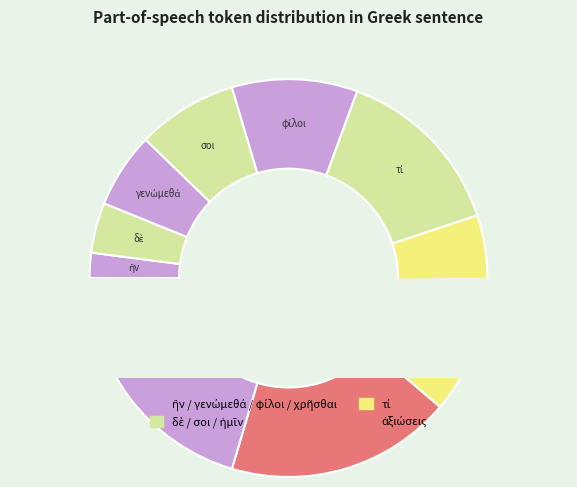

Between χρῆσθαι and τί, which is larger?

χρῆσθαι